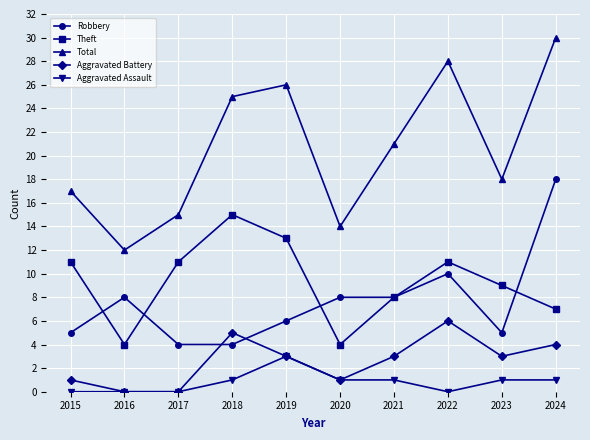

What is the approximate value of Theft at 2018?

15